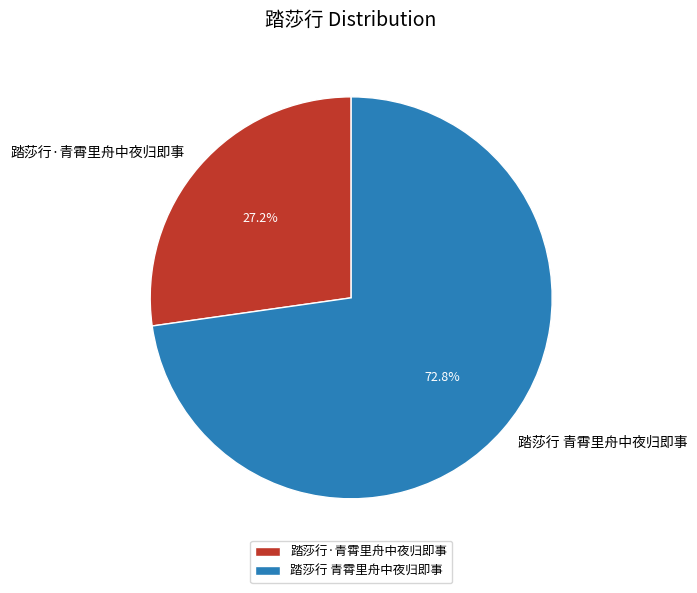

Is the sum of 踏莎行 青霄里舟中夜归即事 and 踏莎行·青霄里舟中夜归即事 greater than half?

Yes